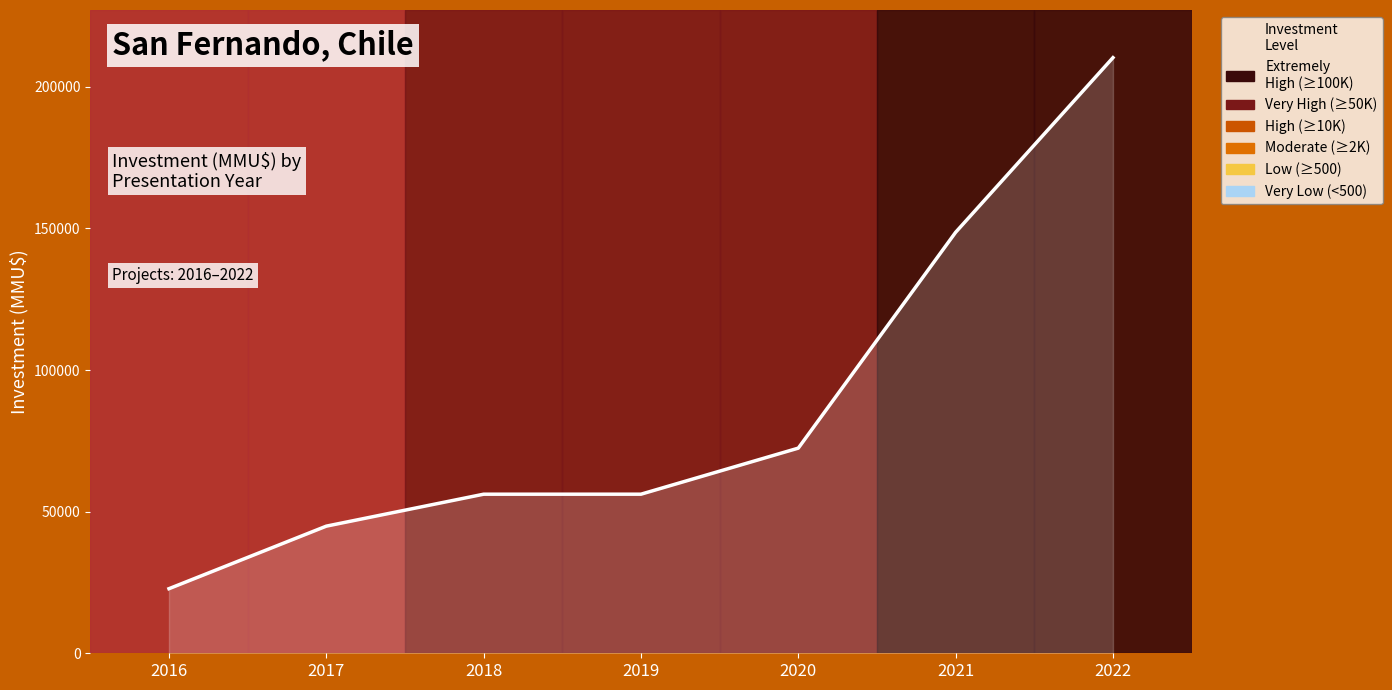

Approximately how many times larger is the value at 2018 compared to 2022?

0.3